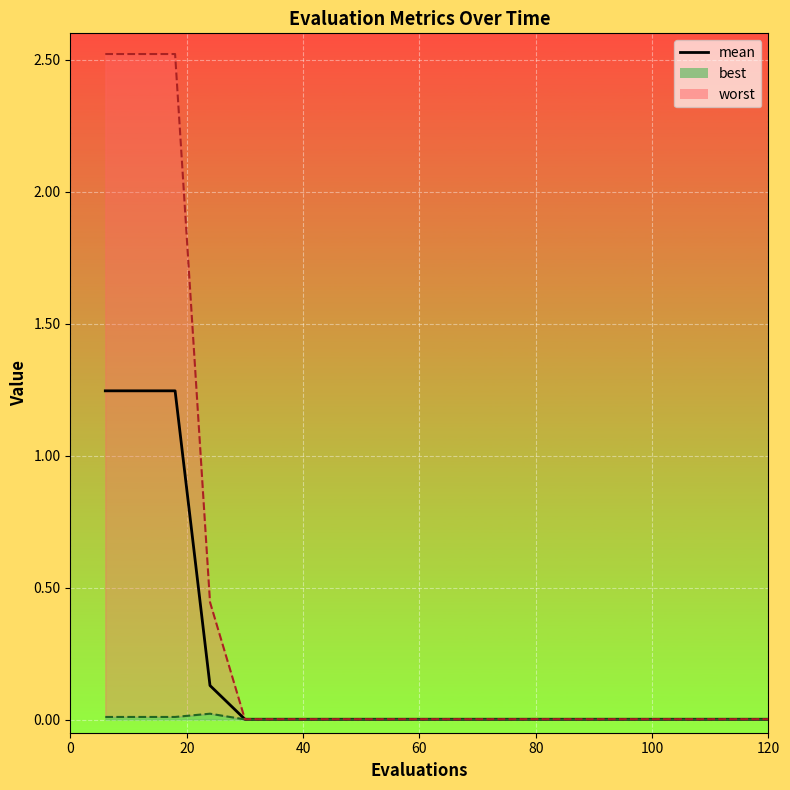

Reading left to right, extract all data points from this chart.

1.2	1.2	1.2	0.1	0.0	0.0	0.0	0.0	0.0	0.0	0.0	0.0	0.0	0.0	0.0	0.0	0.0	0.0	0.0	0.0